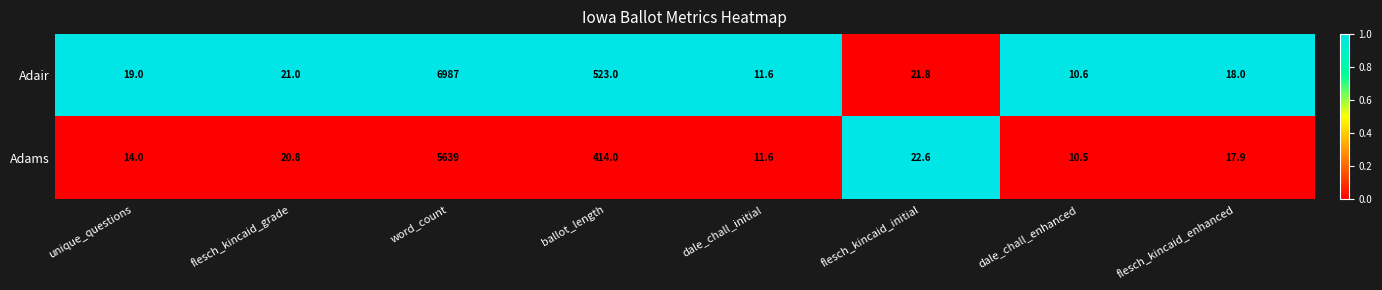

At which category is the sum across all series the highest?

word_count